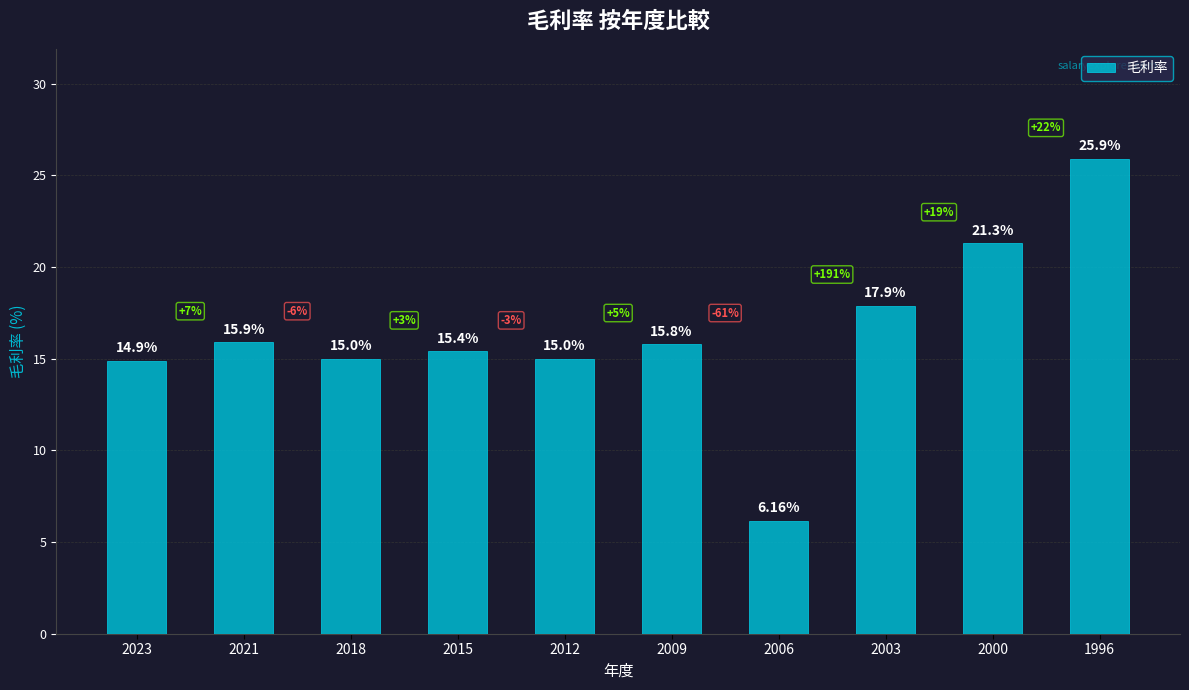

Which label corresponds to the smallest value in the chart?

2006